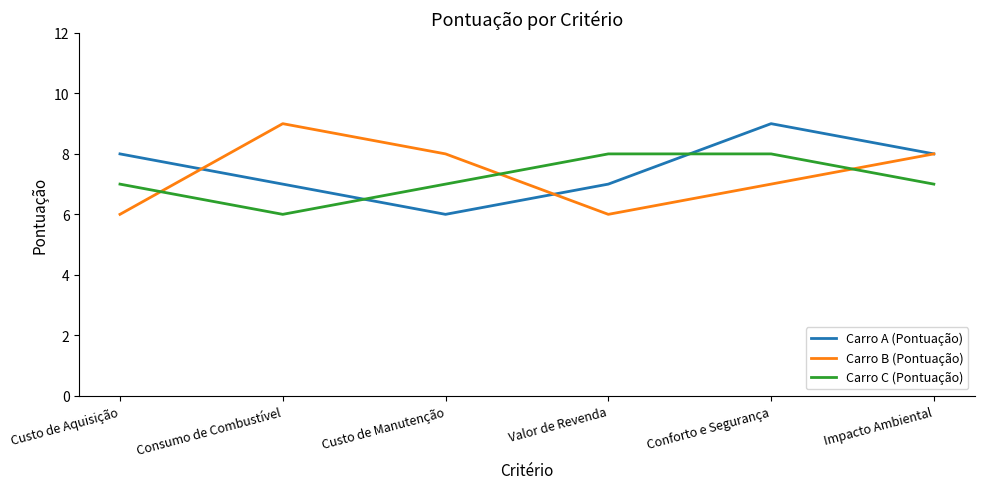

What is the total value across all series at Conforto e Segurança?

24